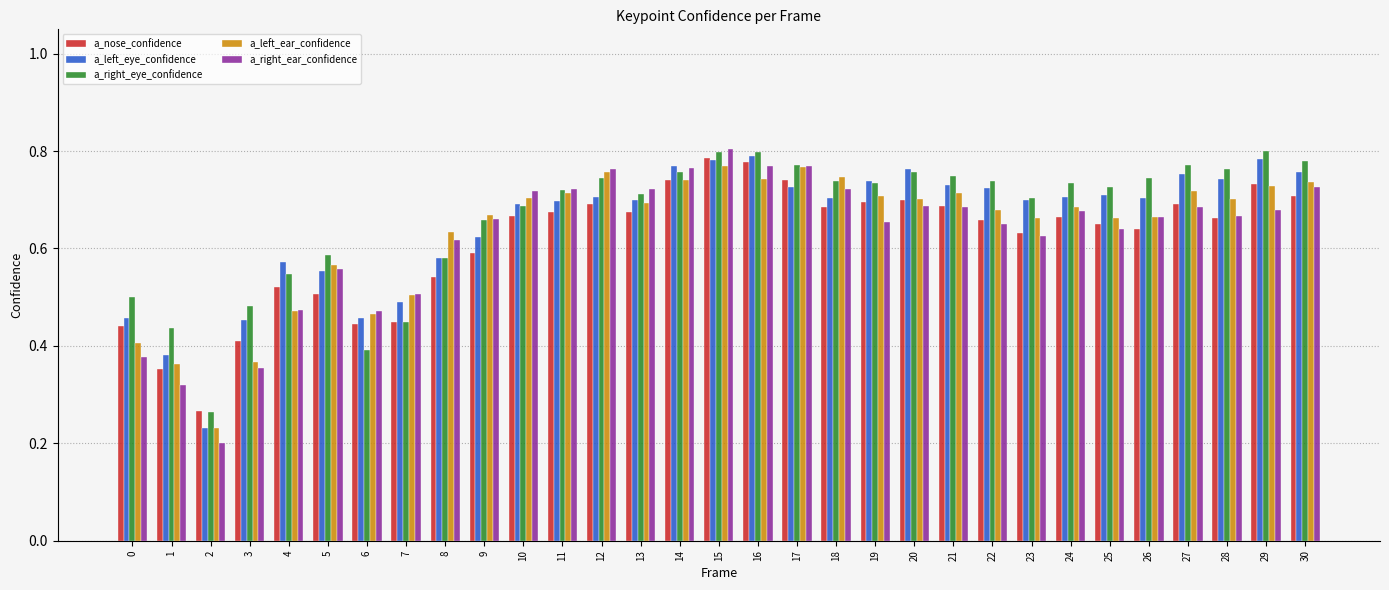

Which series has the largest range (max minus min)?

a_right_ear_confidence